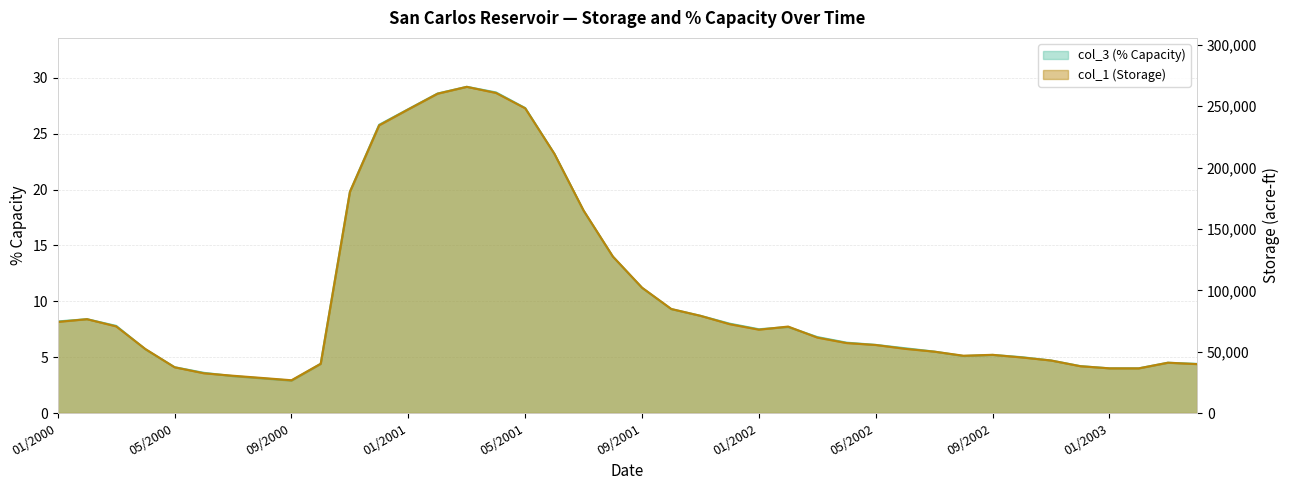

True or false: col_1 (Storage) has a value of 46428.2 at 09/2001.

False